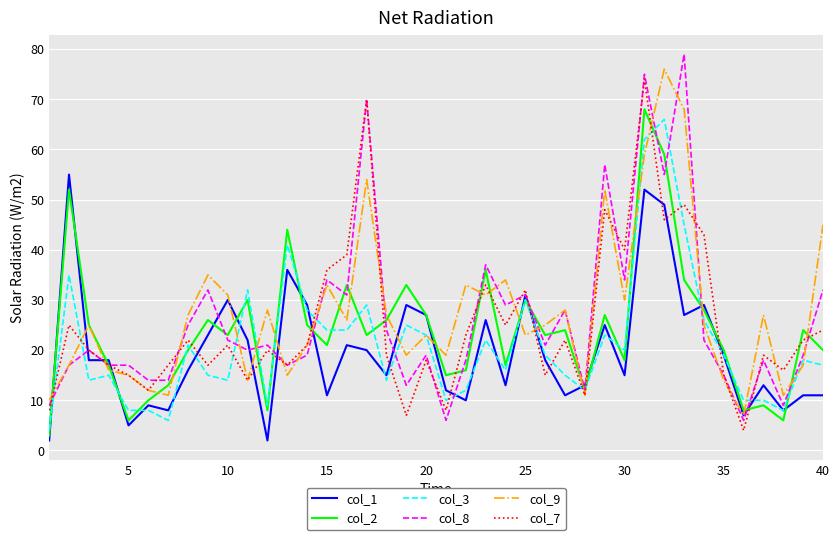

How many interior local valleys does the col_2 series have?

12